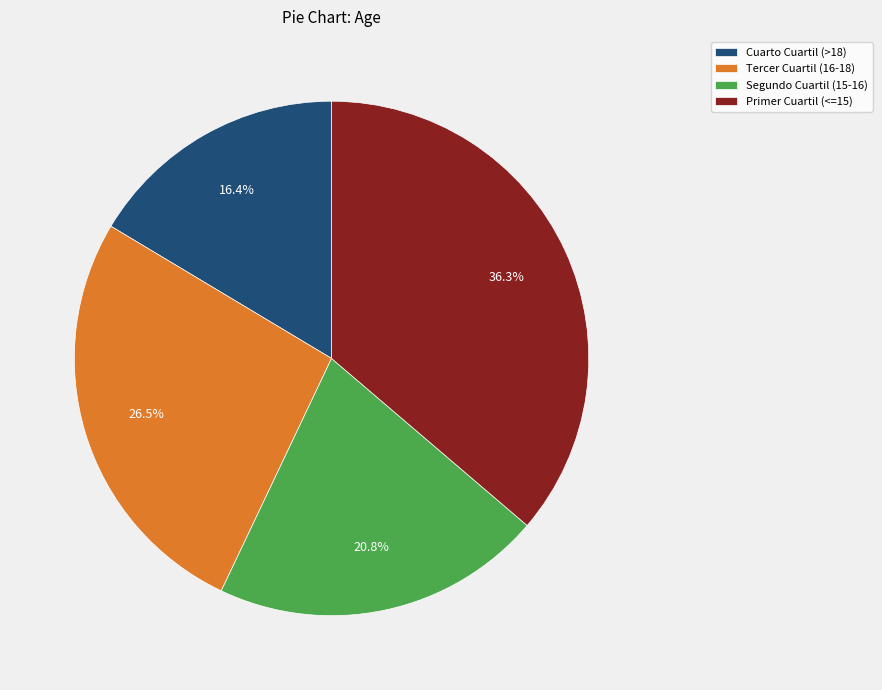

Does any single category account for the majority?

No